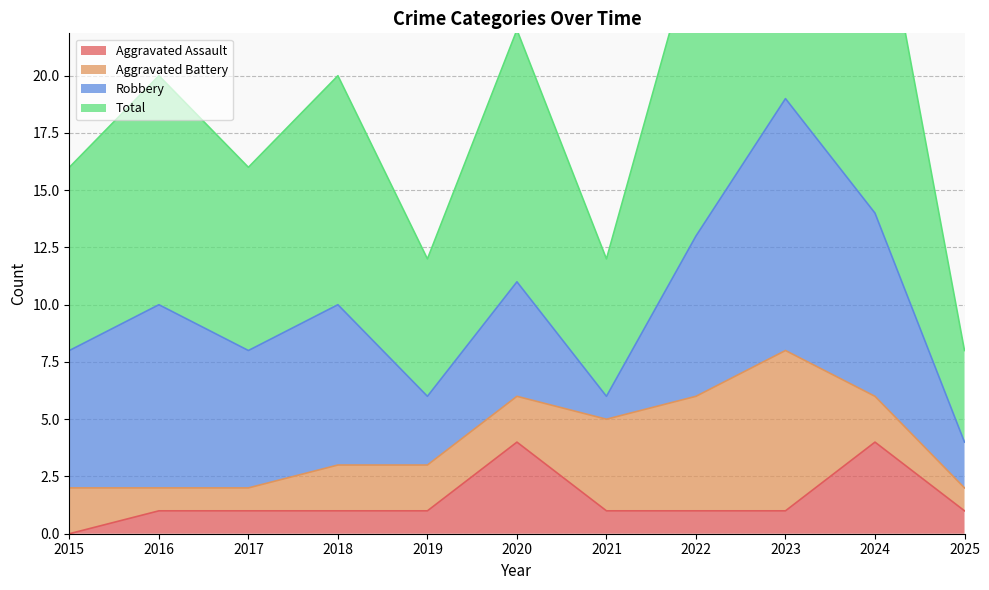

Rank the categories by Aggravated Assault value from lowest to highest.

2015, 2016, 2017, 2018, 2019, 2021, 2022, 2023, 2025, 2020, 2024